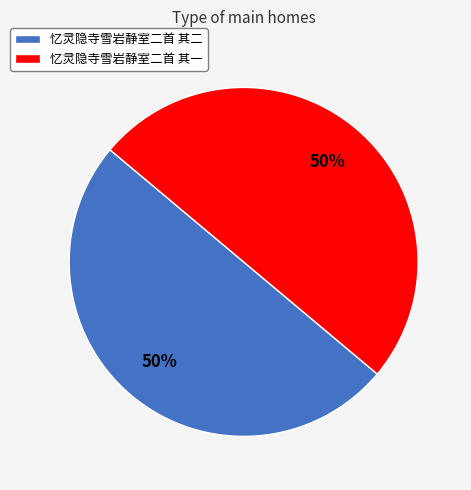

What percentage is the 忆灵隐寺雪岩静室二首 其二 slice, to the nearest percent?

50%